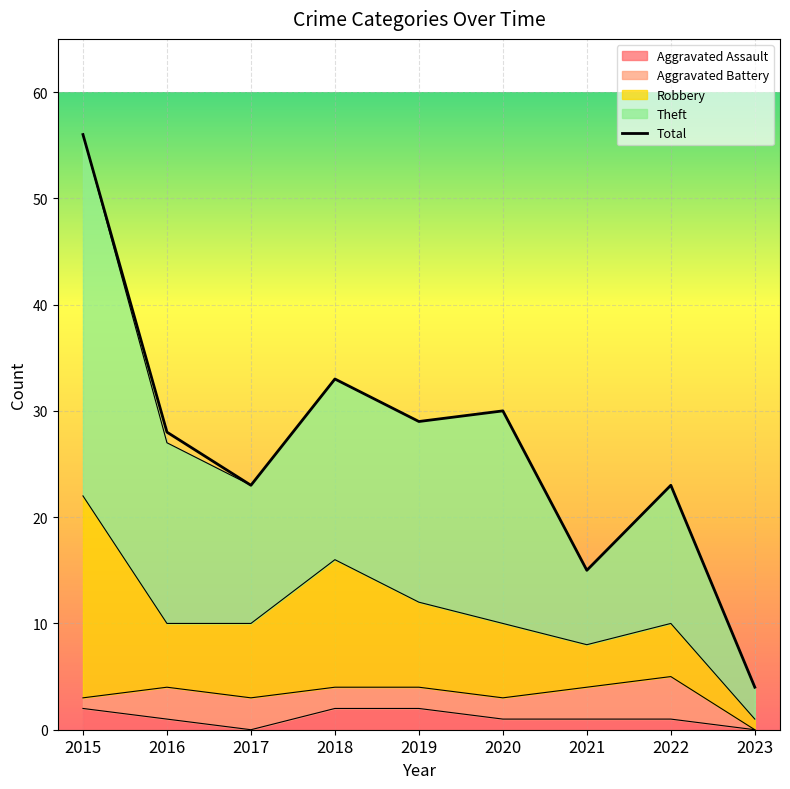

How many lines are shown in the chart?

1